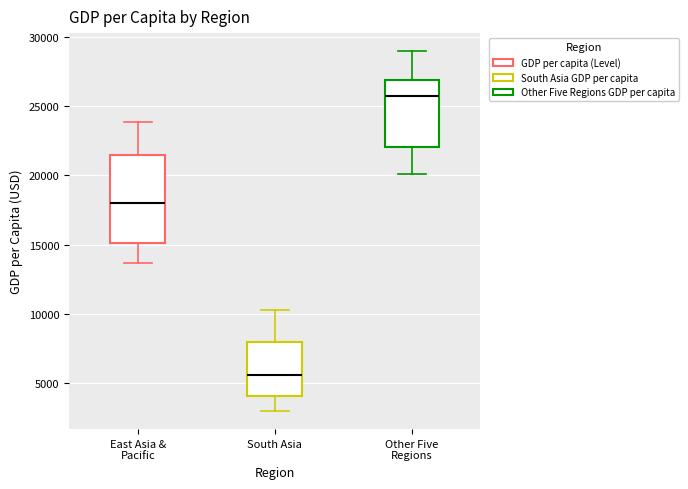

Which box has the lowest median line?

South Asia